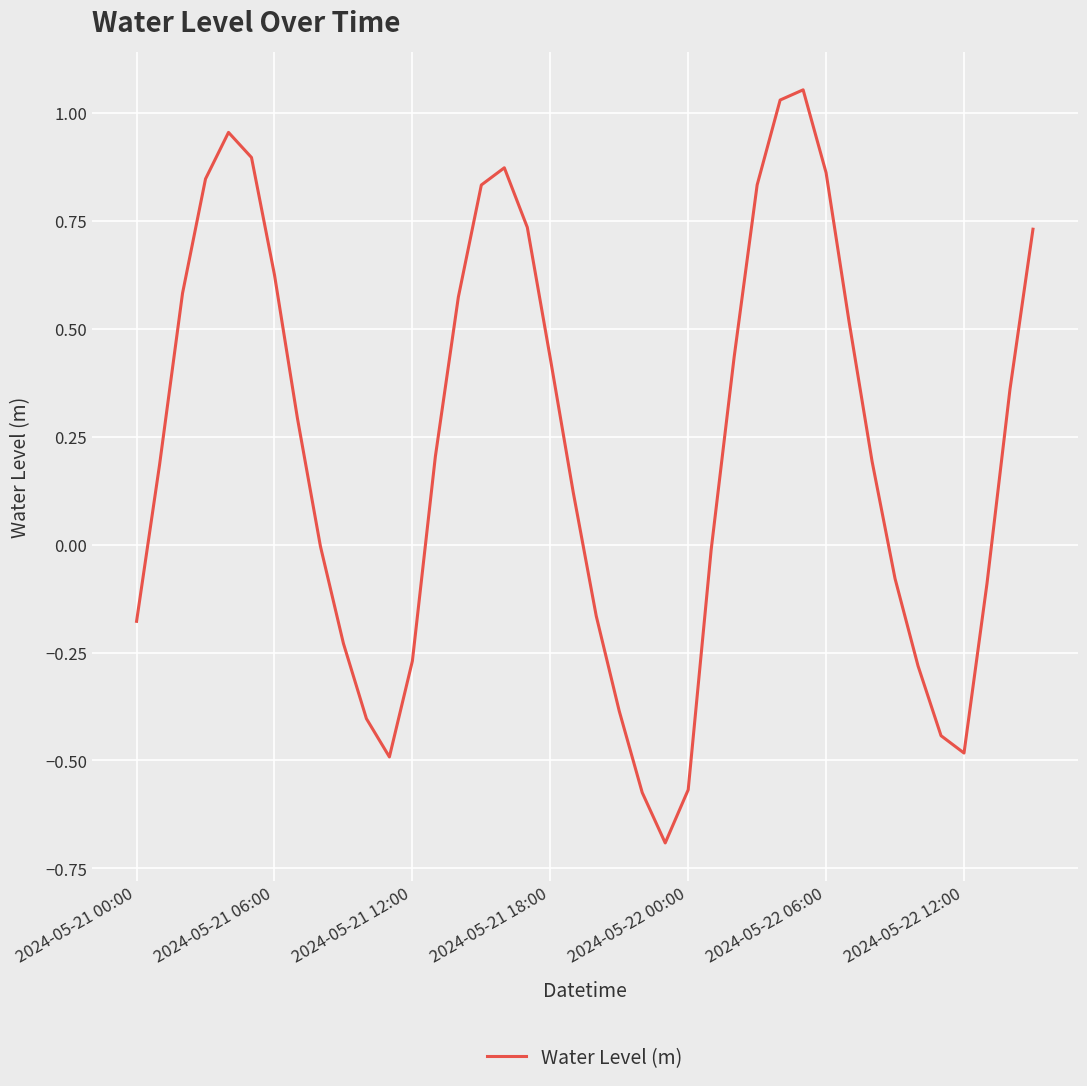

What is the difference between the maximum and minimum values?

1.7